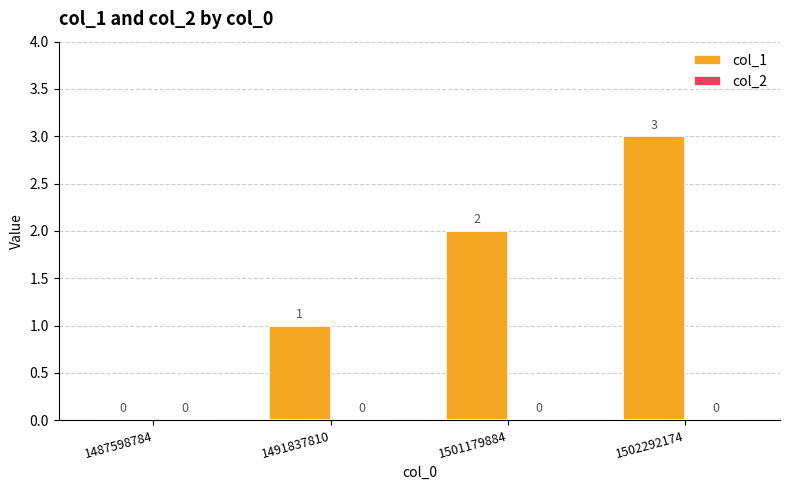

Approximately how many times larger is the value at 1491837810 compared to 1502292174?

0.3